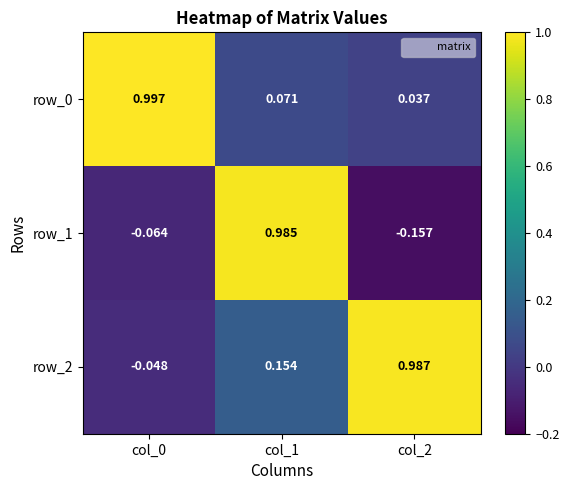

How many values in the row_1 series exceed 0?

1